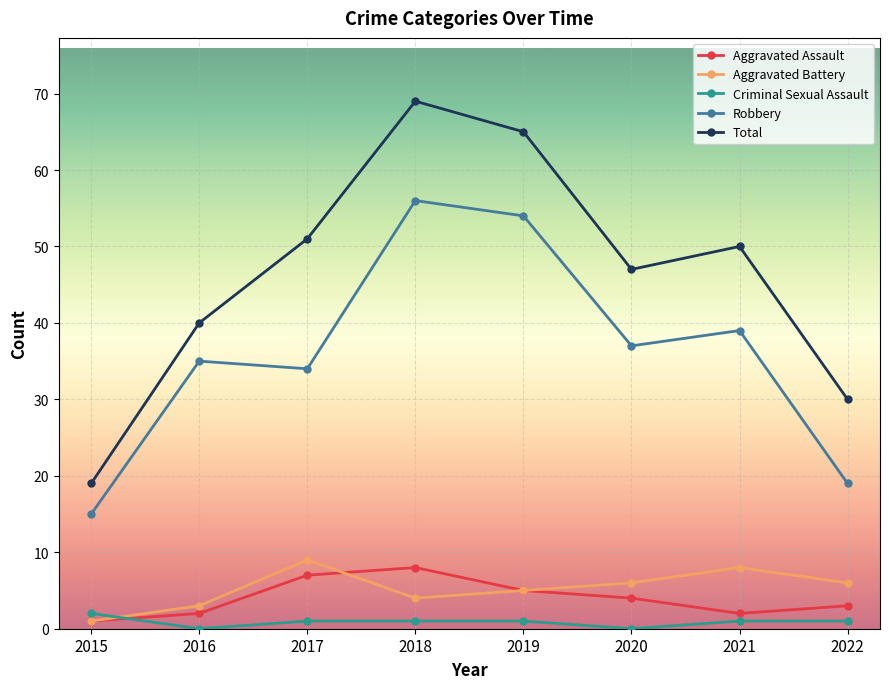

Is it true that Aggravated Assault equals 3 at 2022?

True